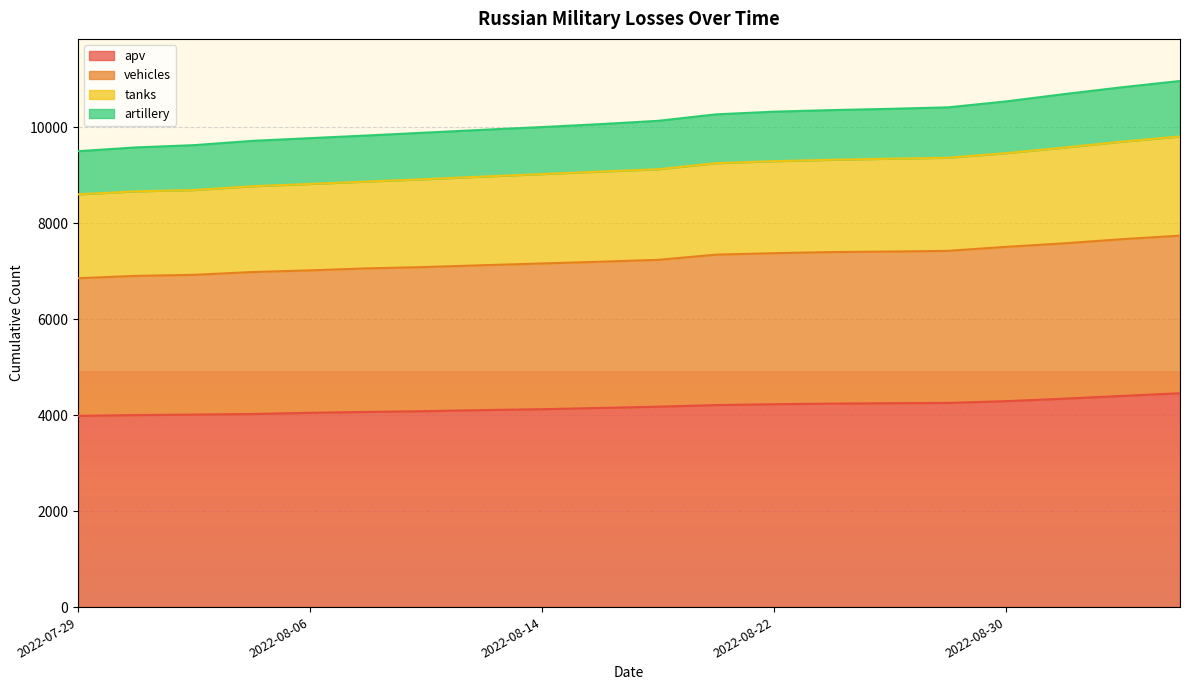

Which category has the lowest value in the artillery series?

2022-07-29